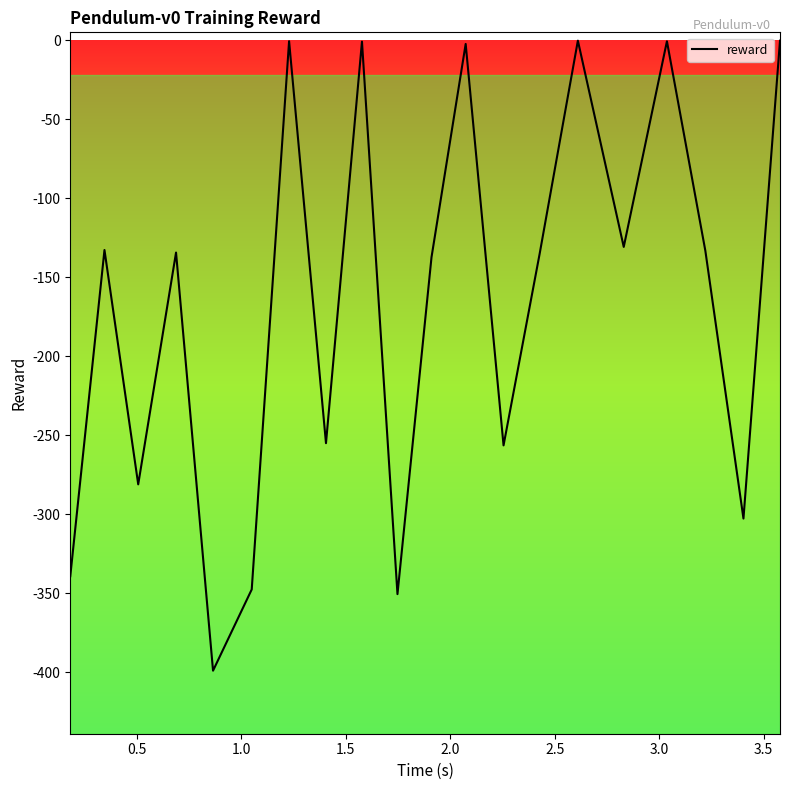

Is this an area chart (filled region under the line)?

No